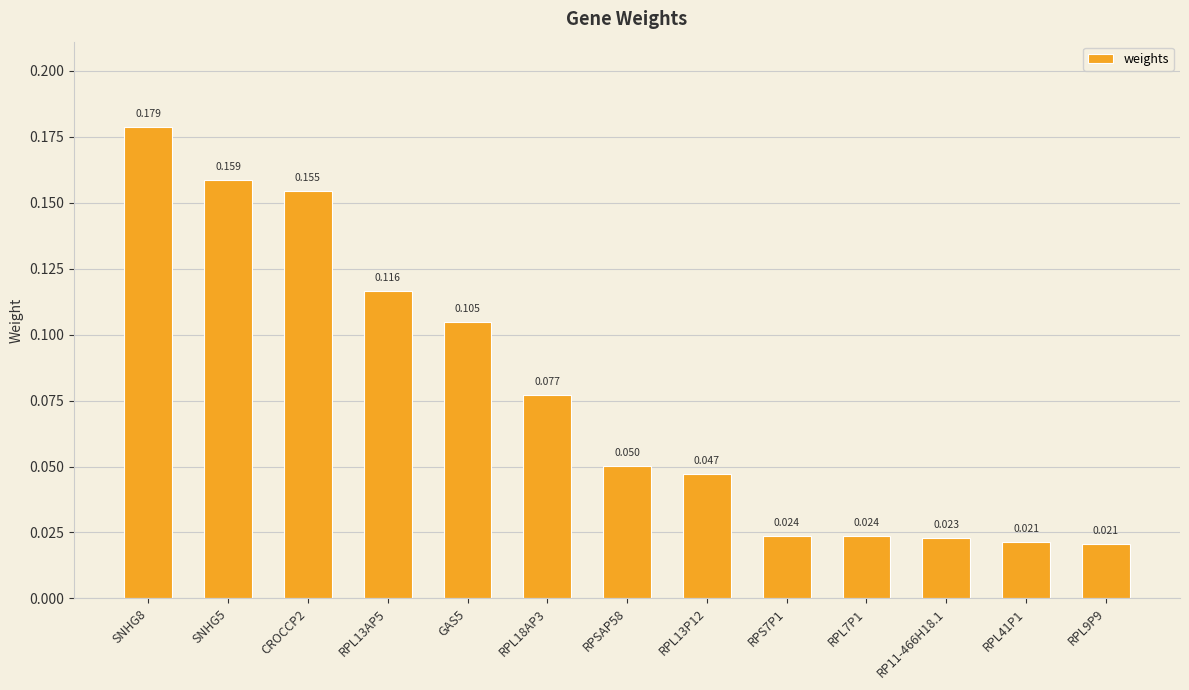

Count the number of categories in the chart.

13